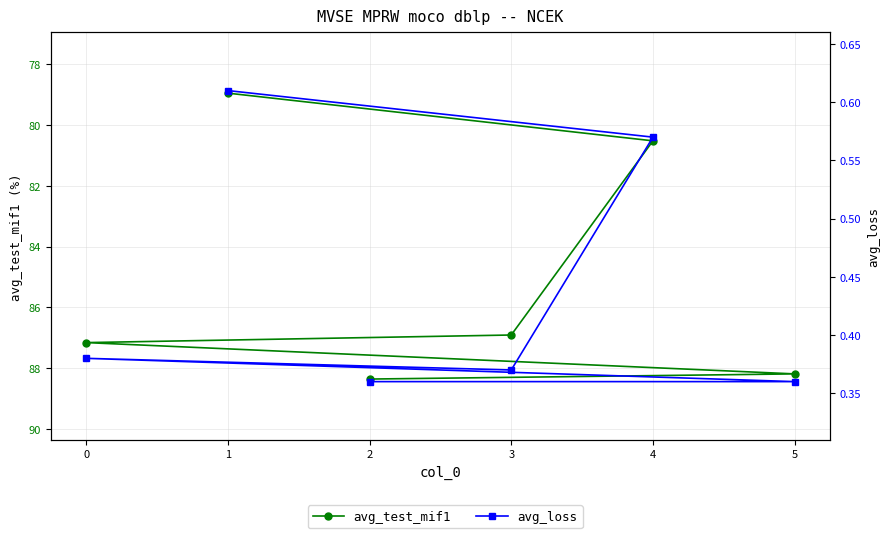

Which series has the widest spread of values?

avg_test_mif1